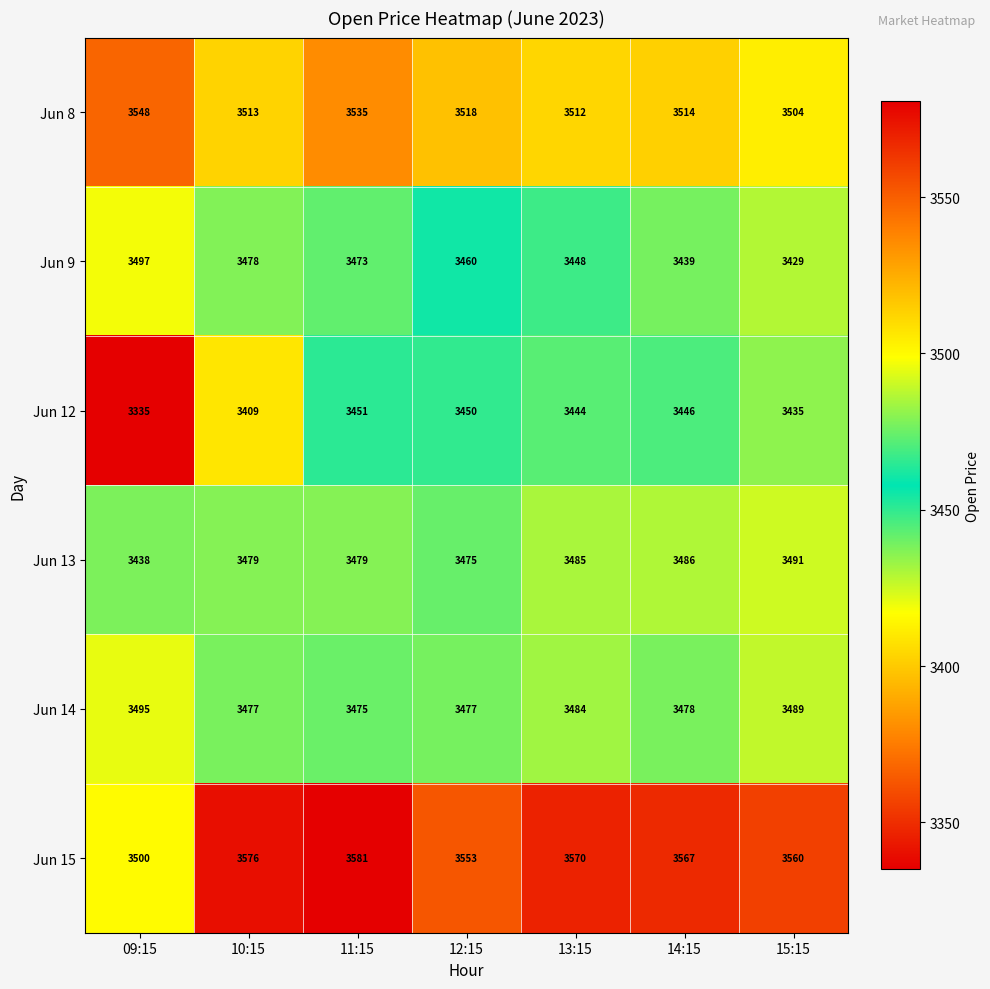

At which category is the sum across all series the highest?

11:15